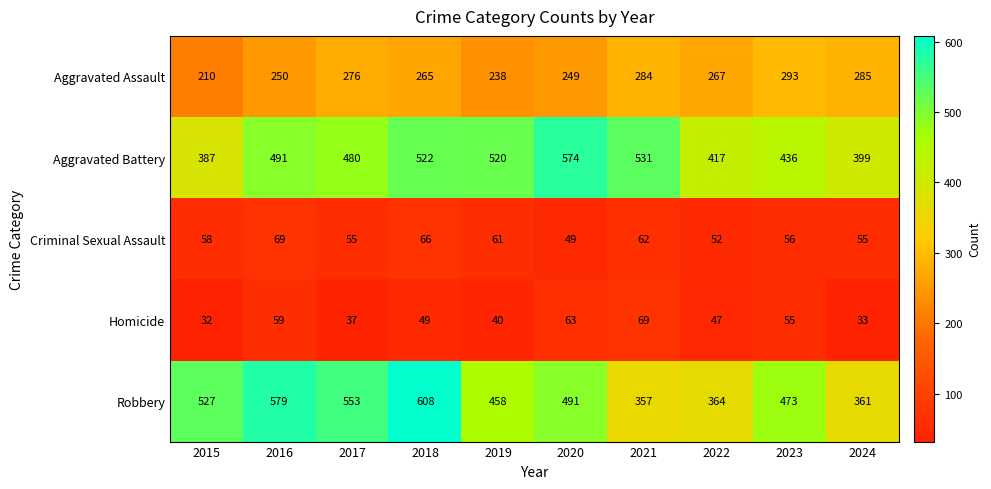

At which category is the sum across all series the highest?

2018